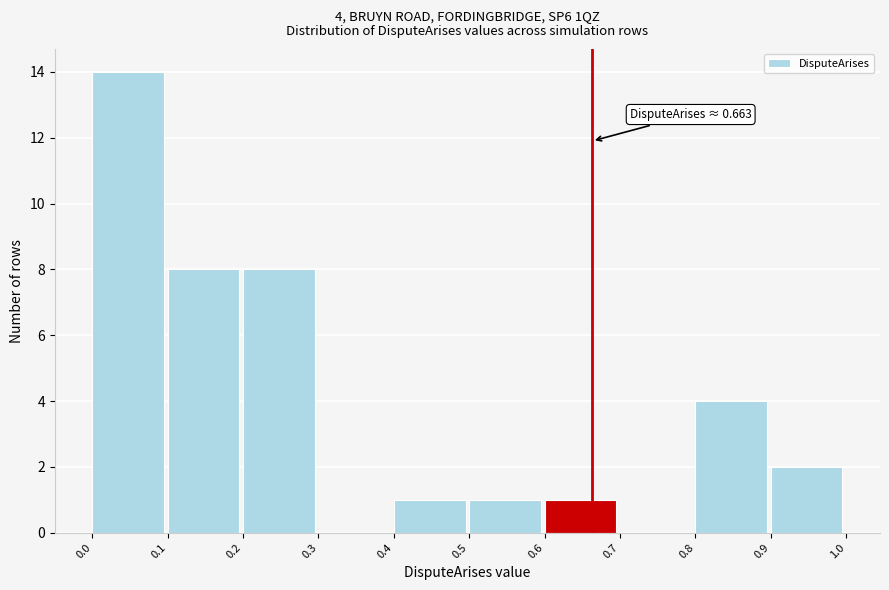

Which range on the x-axis has the tallest bar?

0.0 to 0.1